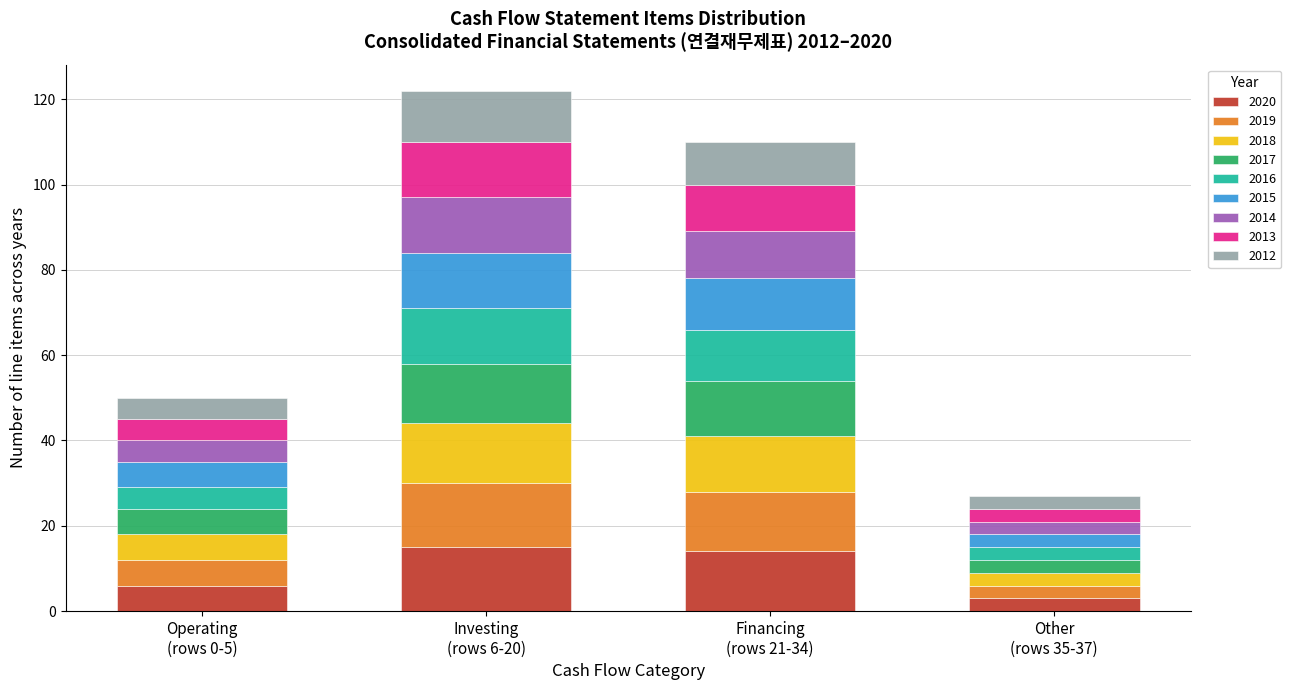

What is the maximum value for 2020?

15